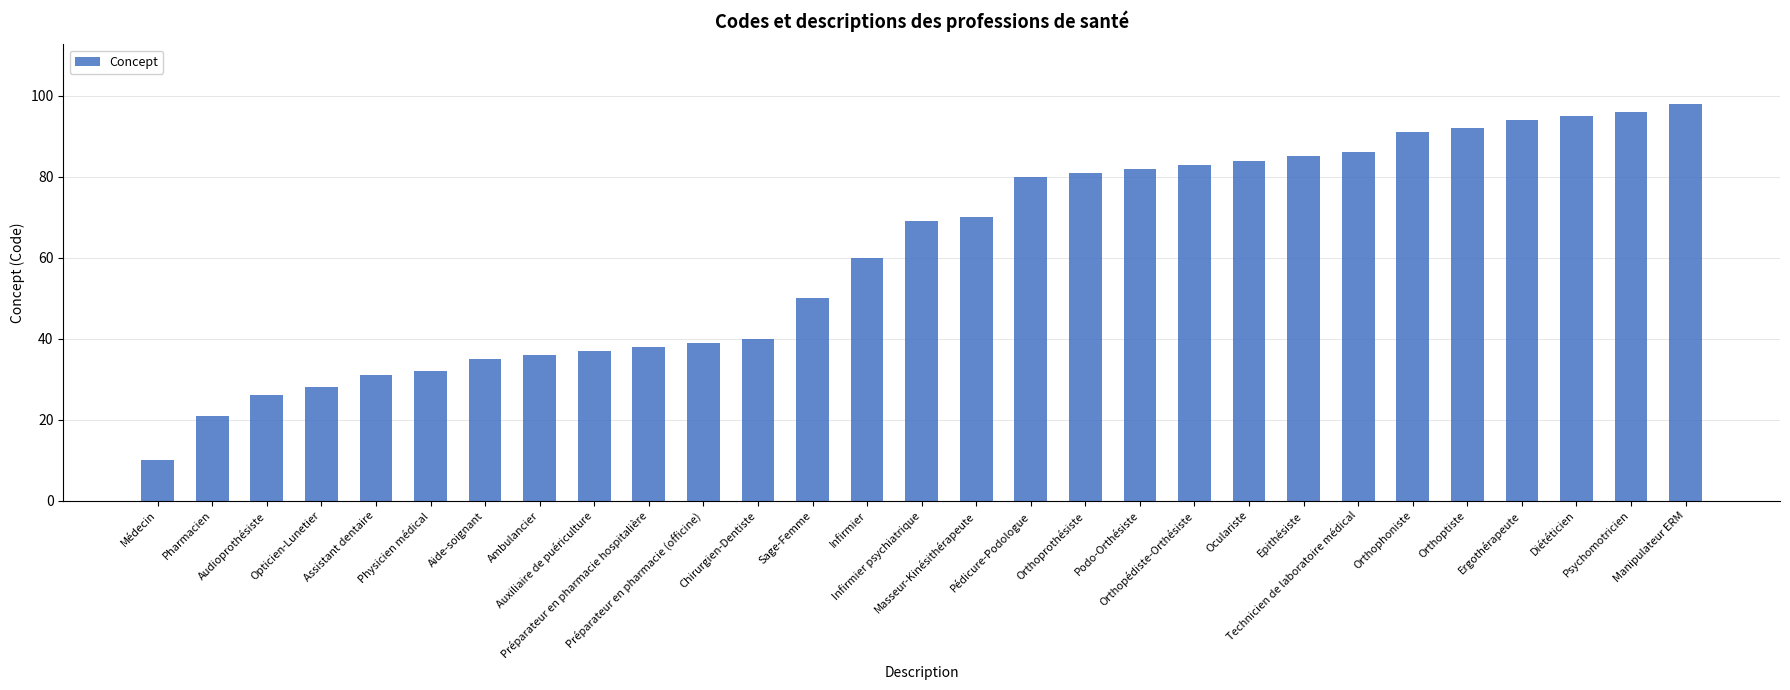

What is the value of the 26th bar from the left?

94